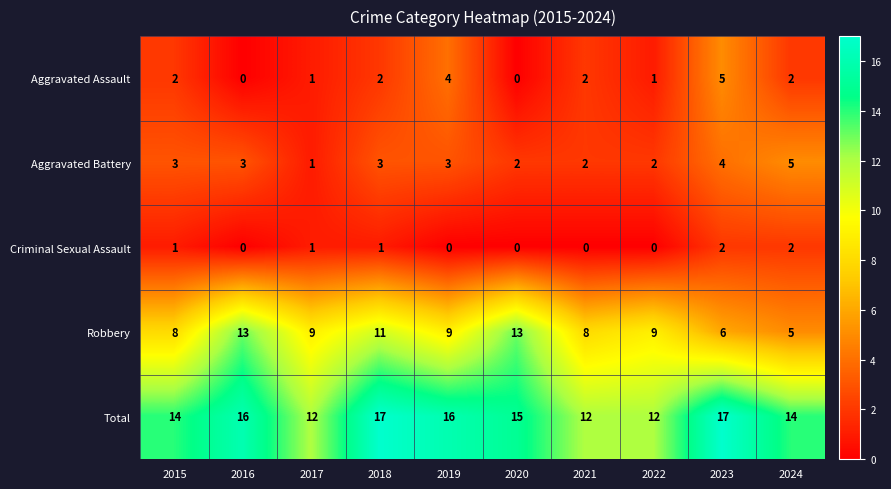

What is the average value of the Robbery series?

9